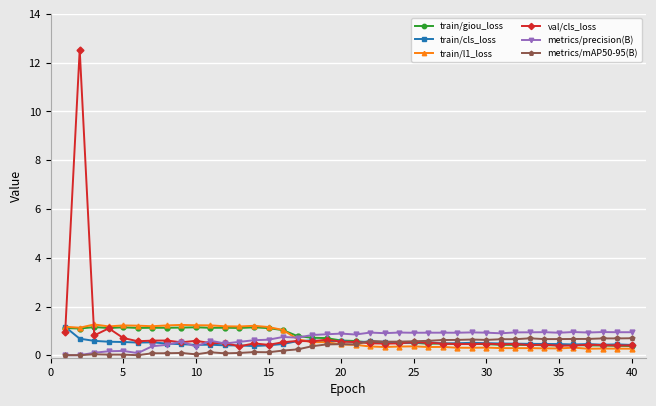

How many distinct data groups are displayed?

6